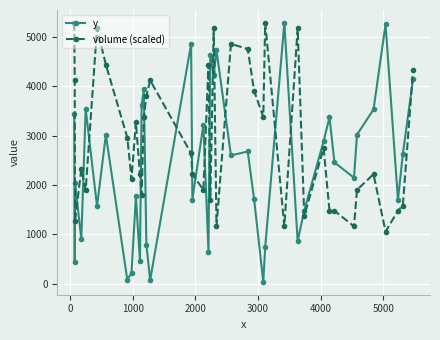

Rank the series by their average value, from lowest to highest.

y, volume (scaled)